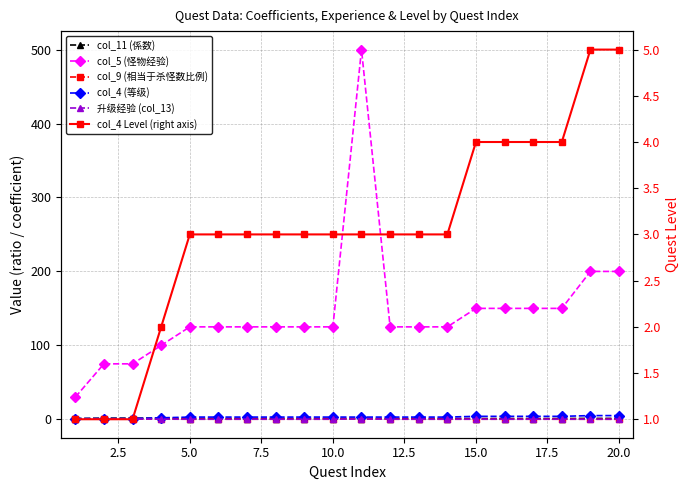

Count the number of categories in the chart.

20